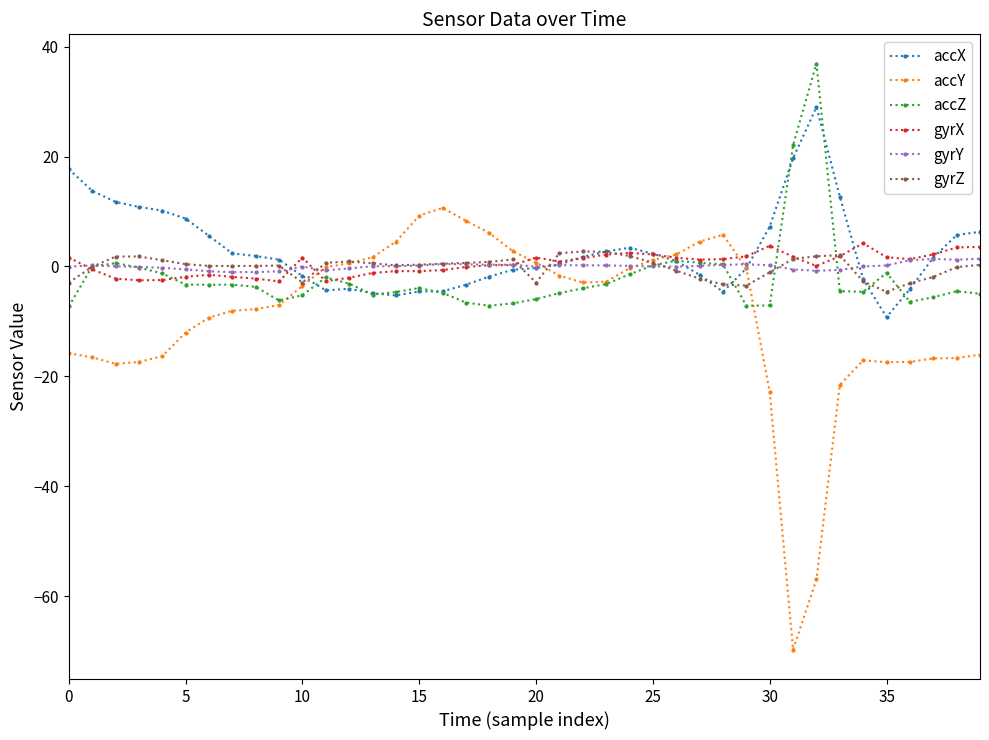

What is the greatest value displayed?

36.9